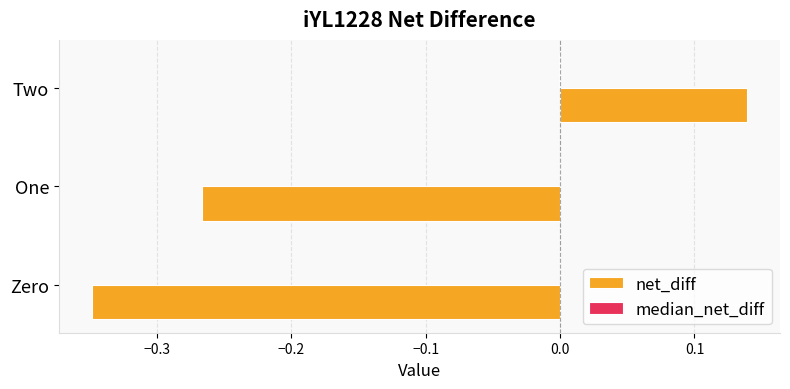

The value of net_diff at One is -0.4. True or false?

False